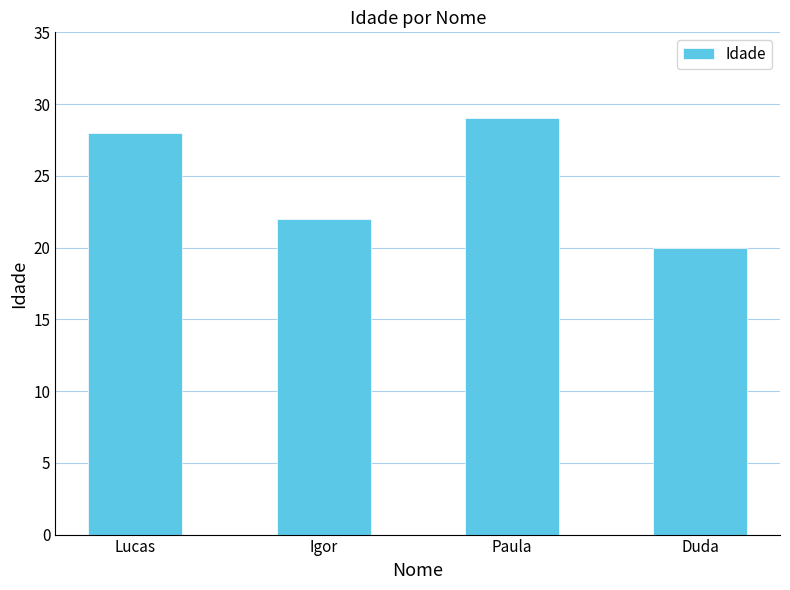

Approximately how many times larger is the value at Duda compared to Igor?

0.9